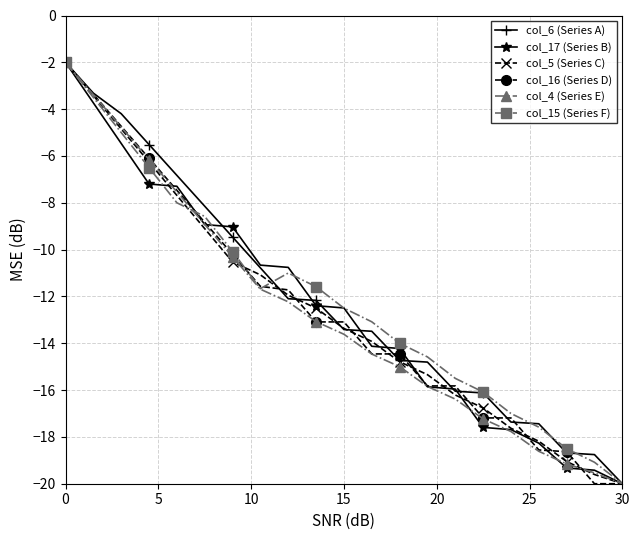

What is the value of the col_16 (Series D) point at the 3rd from the left?

-4.7